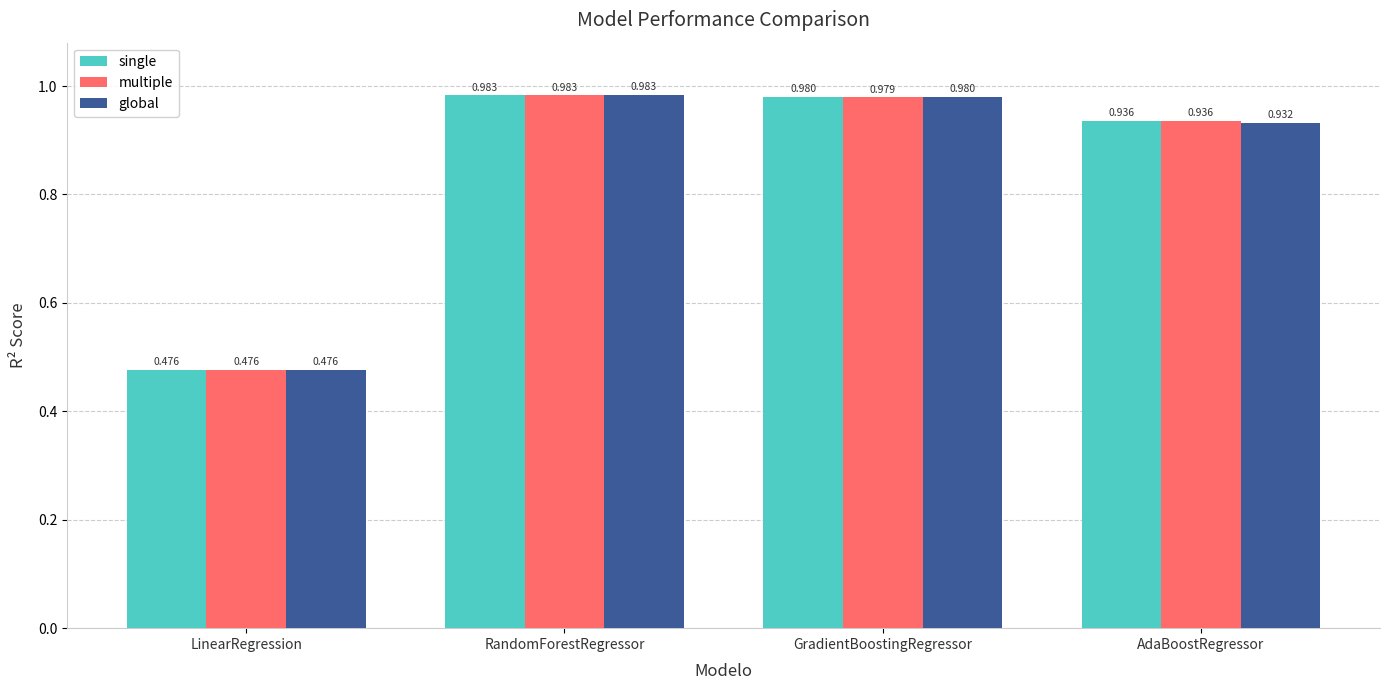

List the labels in order of single value, smallest first.

LinearRegression, AdaBoostRegressor, GradientBoostingRegressor, RandomForestRegressor